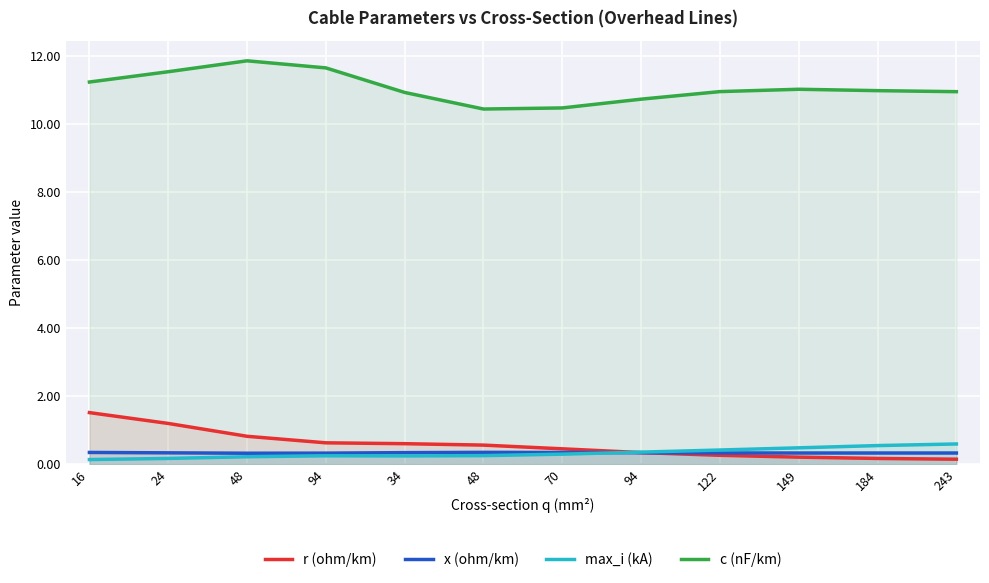

Between 48 and 70, which is larger?

48